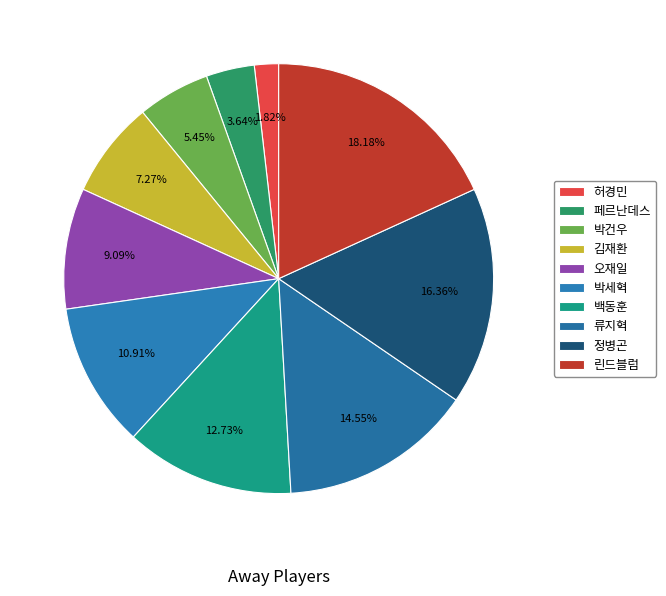

What percentage is the 박세혁 slice, to the nearest percent?

11%